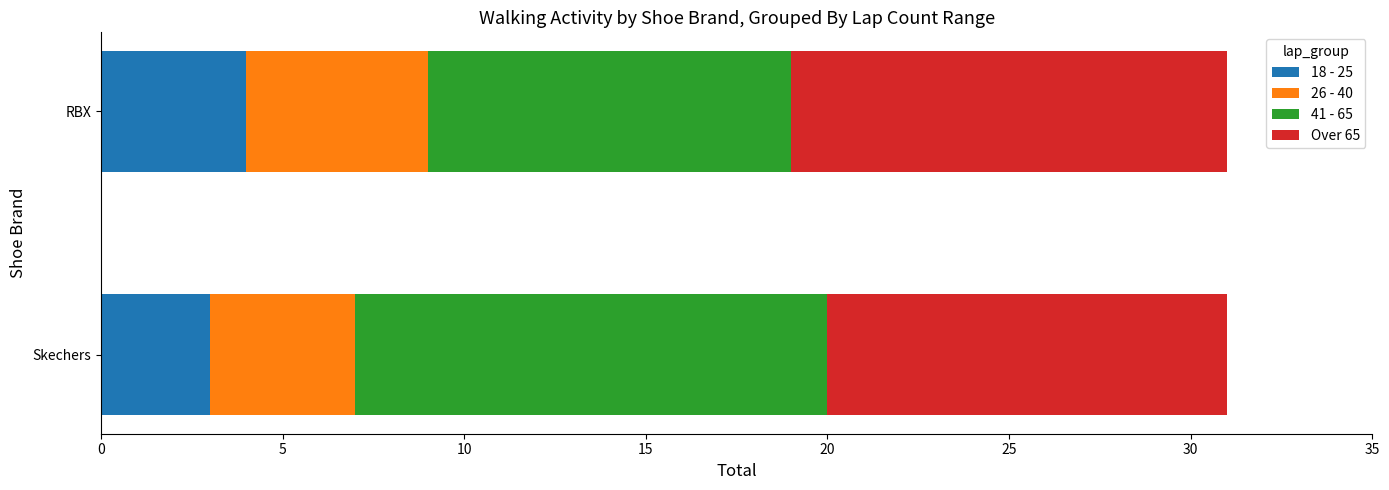

How many values in the 18 - 25 series are below 4?

1